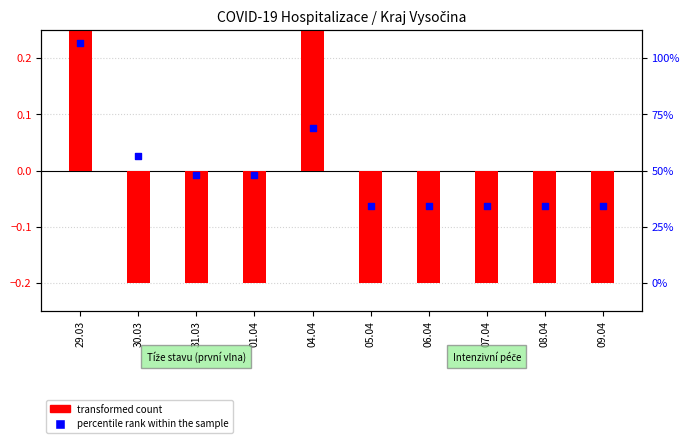

Which series contains the highest Y value?

transformed count